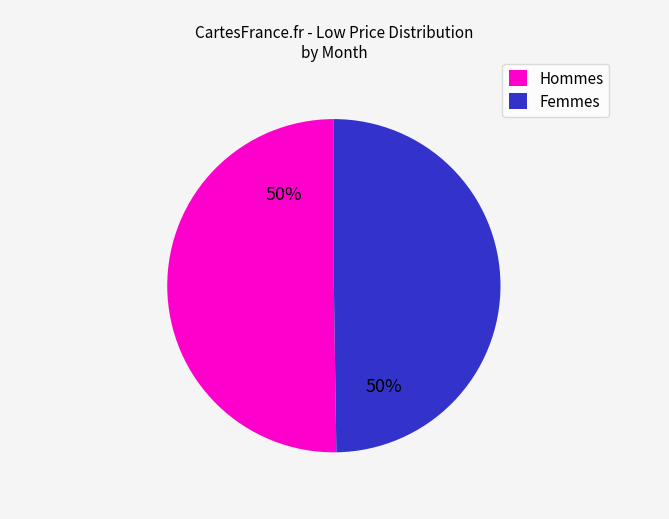

To the nearest percent, what is the average slice percentage?

50%